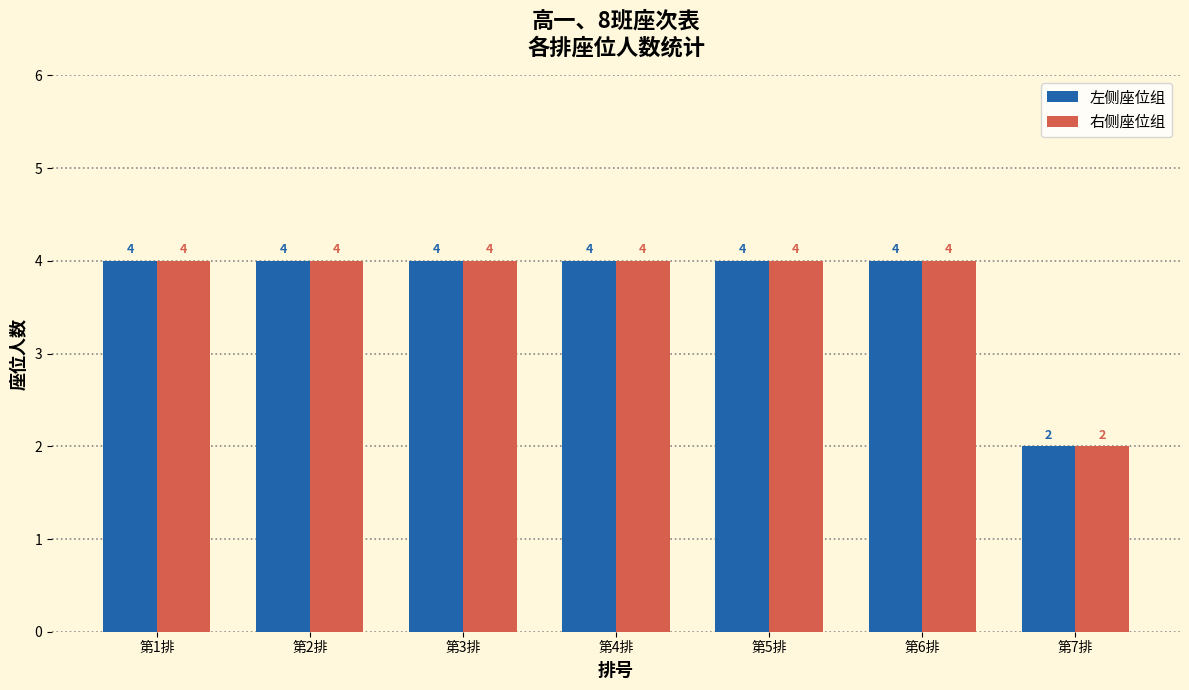

What is the difference between the 右侧座位组 values at 第3排 and 第7排?

2